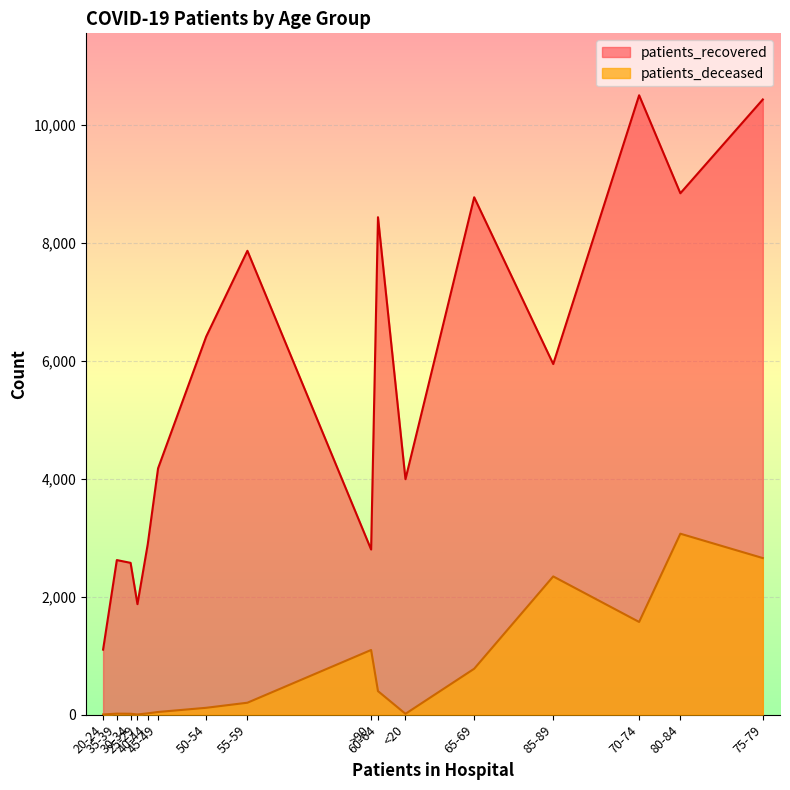

Does the chart display data point markers on the line(s)?

No